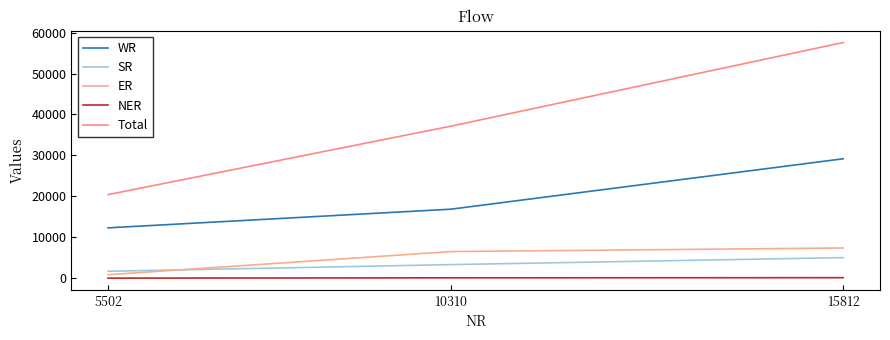

Which has a higher value, 15812 or 10310?

15812